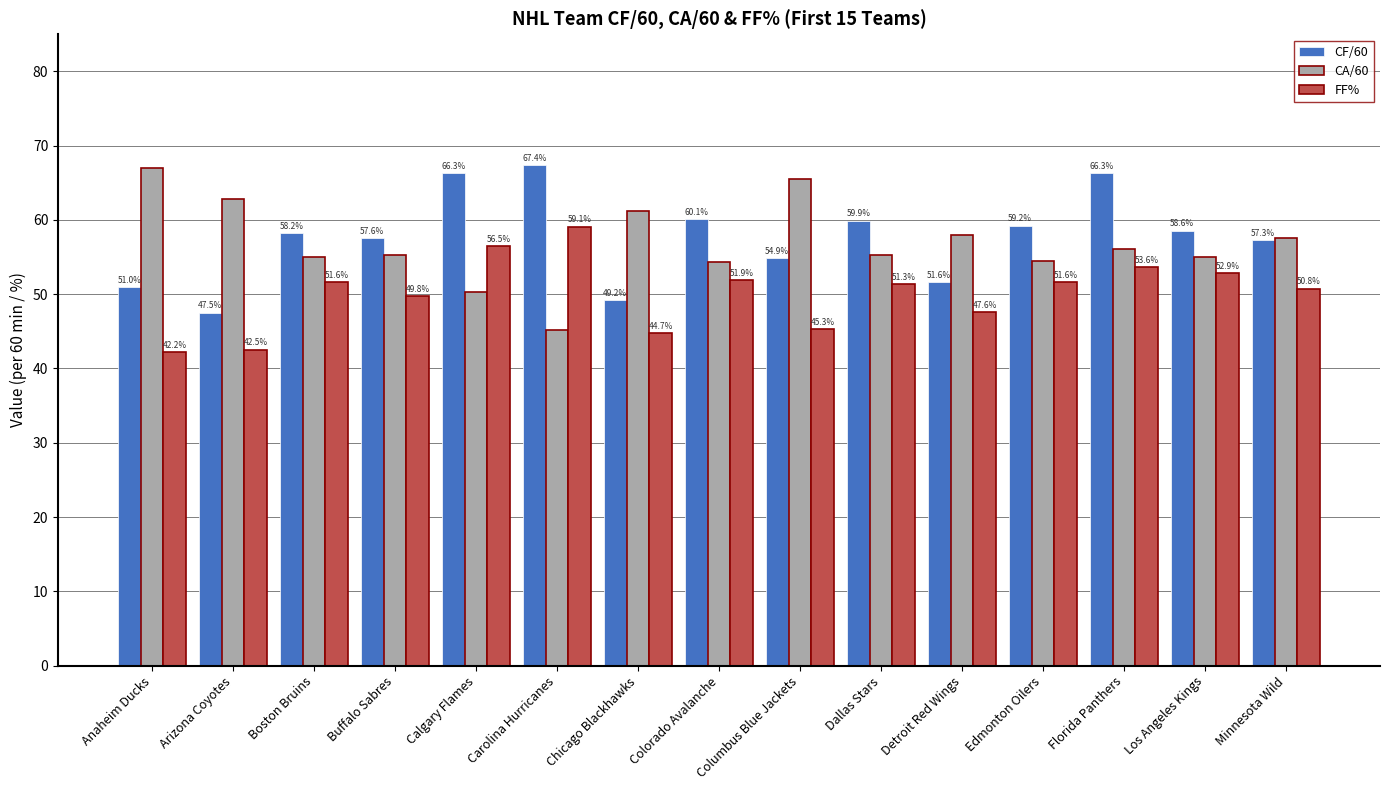

Reading left to right, transcribe all the data shown in this chart.

CF/60: Anaheim Ducks=51.0	Arizona Coyotes=47.5	Boston Bruins=58.2	Buffalo Sabres=57.6	Calgary Flames=66.3	Carolina Hurricanes=67.4	Chicago Blackhawks=49.2	Colorado Avalanche=60.1	Columbus Blue Jackets=54.9	Dallas Stars=59.9	Detroit Red Wings=51.6	Edmonton Oilers=59.2	Florida Panthers=66.3	Los Angeles Kings=58.6	Minnesota Wild=57.3
CA/60: Anaheim Ducks=67.0	Arizona Coyotes=62.9	Boston Bruins=55.0	Buffalo Sabres=55.3	Calgary Flames=50.3	Carolina Hurricanes=45.2	Chicago Blackhawks=61.2	Colorado Avalanche=54.3	Columbus Blue Jackets=65.5	Dallas Stars=55.3	Detroit Red Wings=57.9	Edmonton Oilers=54.5	Florida Panthers=56.1	Los Angeles Kings=55.1	Minnesota Wild=57.6
FF%: Anaheim Ducks=42.2	Arizona Coyotes=42.5	Boston Bruins=51.6	Buffalo Sabres=49.8	Calgary Flames=56.5	Carolina Hurricanes=59.1	Chicago Blackhawks=44.7	Colorado Avalanche=51.9	Columbus Blue Jackets=45.3	Dallas Stars=51.3	Detroit Red Wings=47.6	Edmonton Oilers=51.6	Florida Panthers=53.6	Los Angeles Kings=52.9	Minnesota Wild=50.8